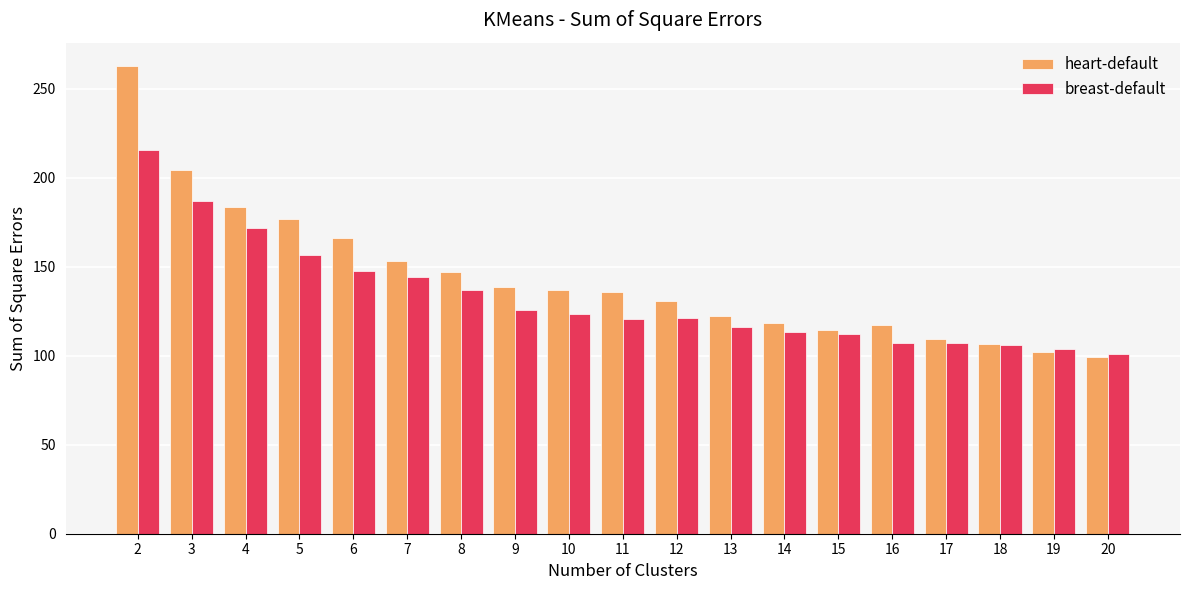

How many data points does each series have?

19